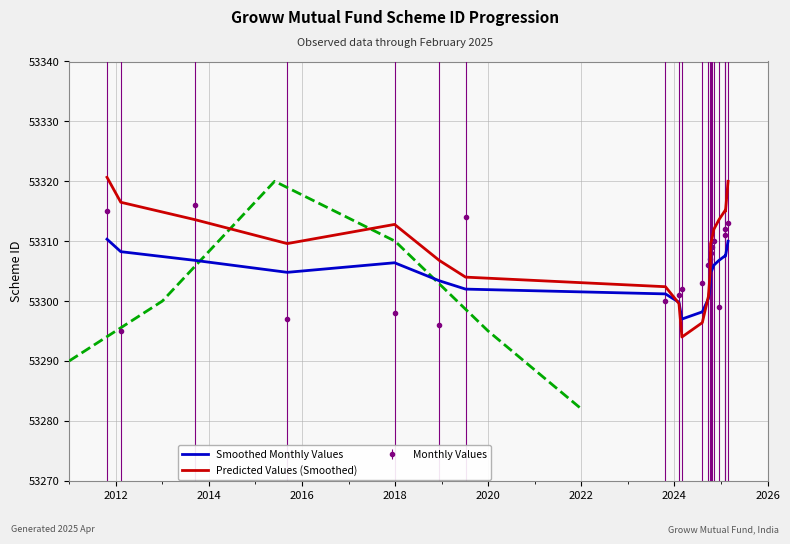

True or false: Monthly Values and Smoothed Monthly Values intersect in this chart.

True